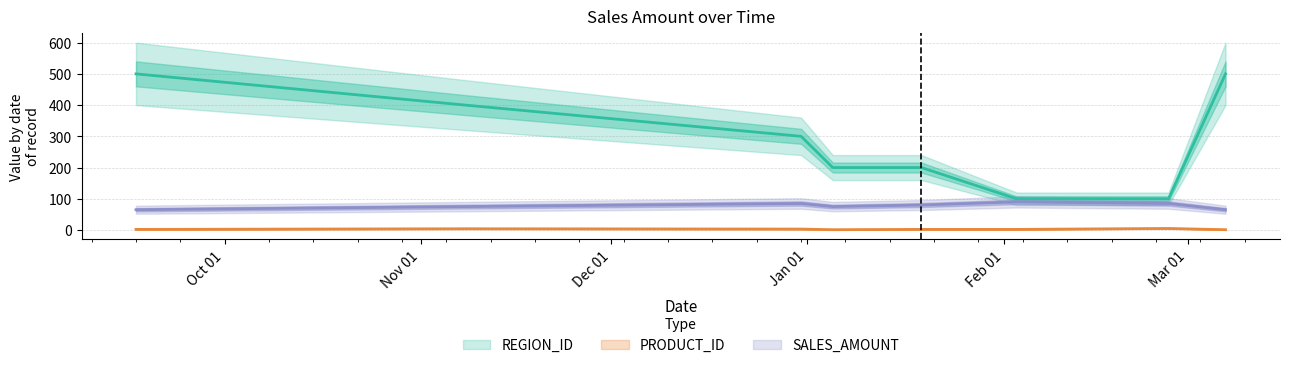

True or false: REGION_ID has a value of 500 at 2020-03-07.

True